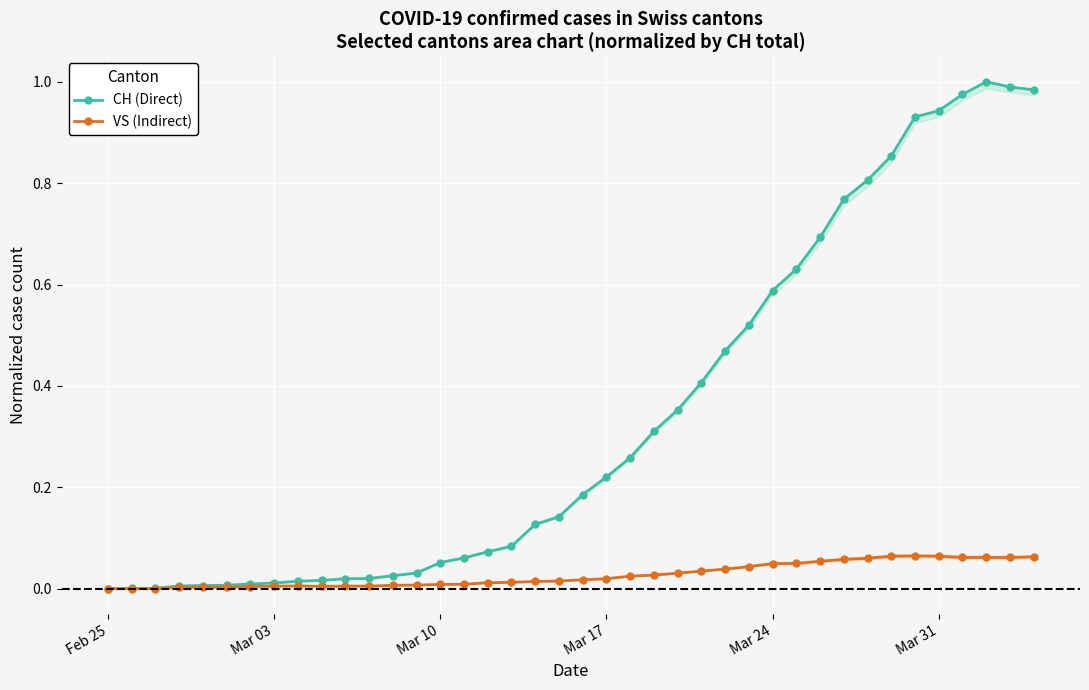

True or false: CH (Direct) has a value of 0.4 at 22.

False